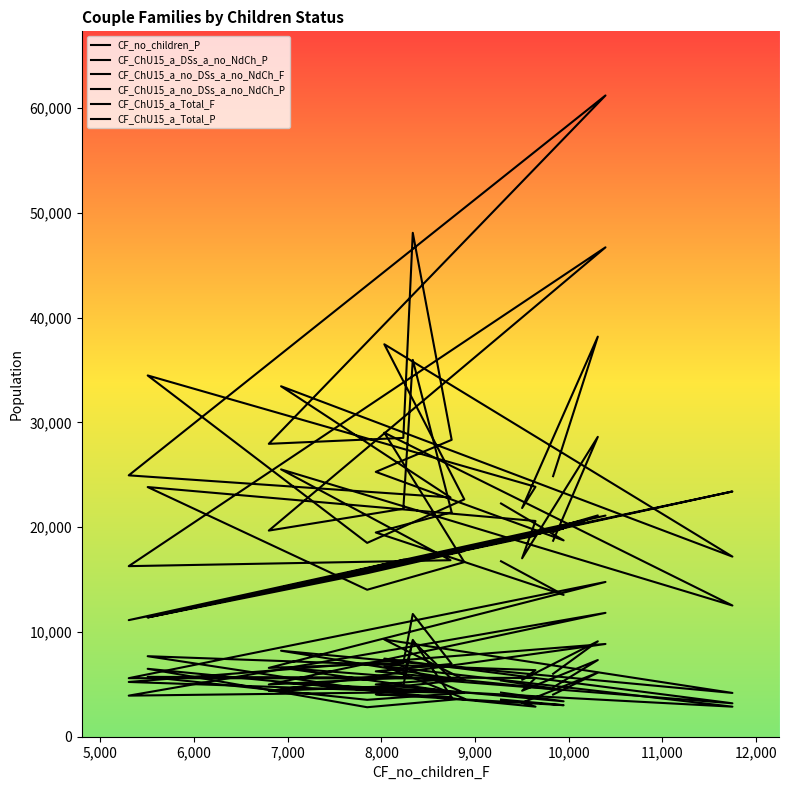

How many lines are shown in the chart?

6